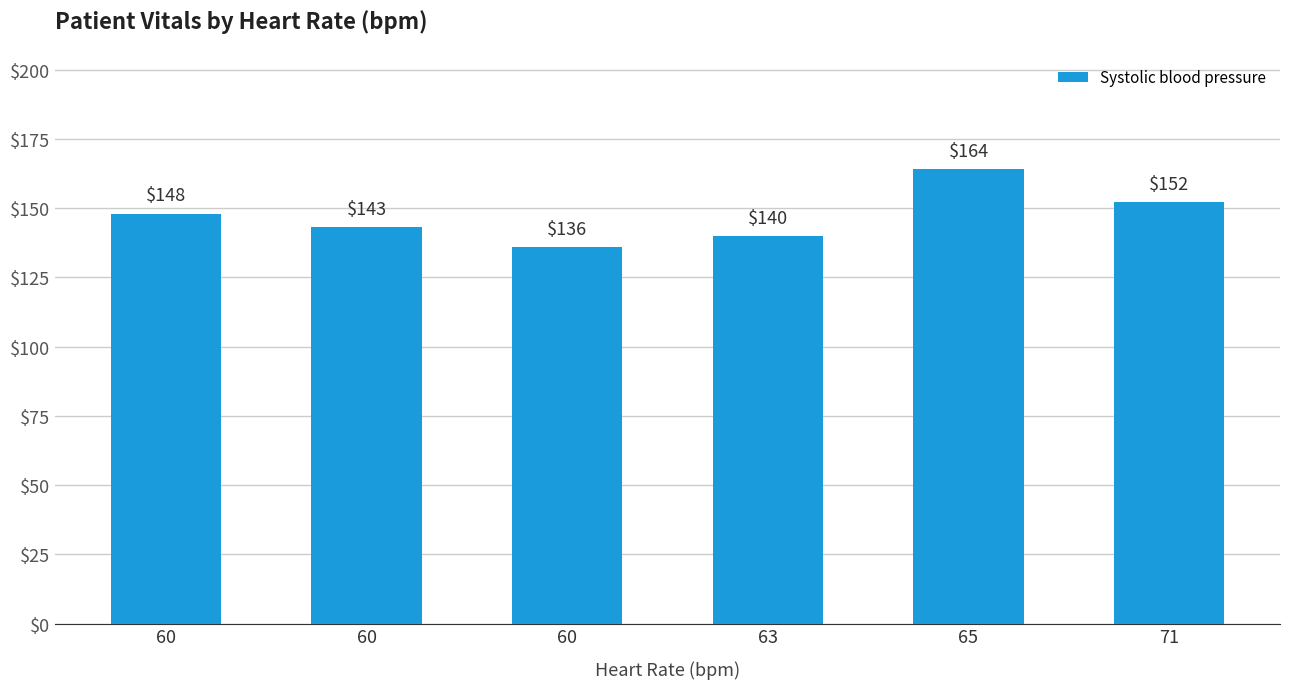

Approximately how many times larger is the value at 60 compared to 63?

1.1